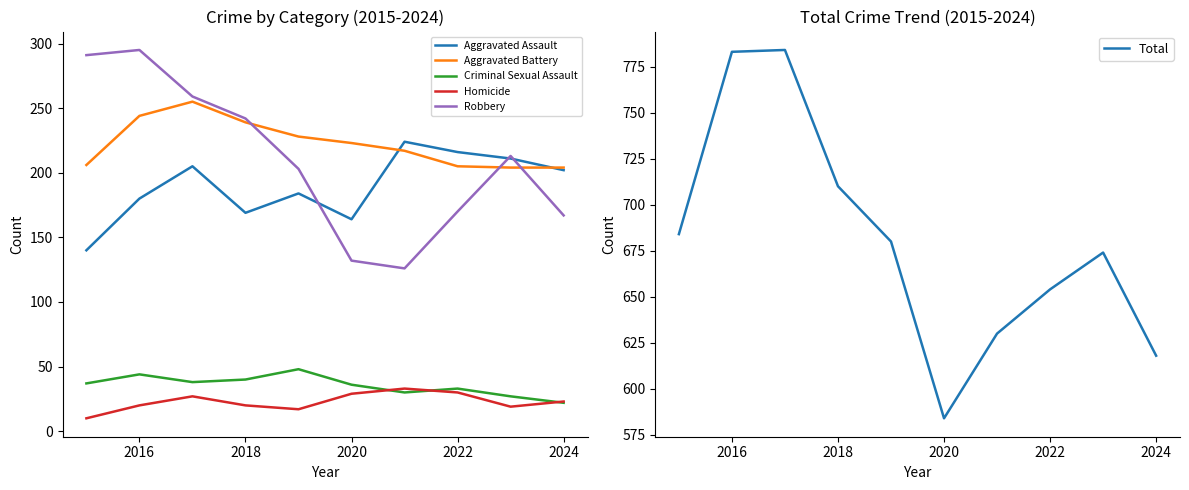

Reading right to left, list all the values displayed in this chart.

Aggravated Assault: 202	211	216	224	164	184	169	205	180	140
Aggravated Battery: 204	204	205	217	223	228	239	255	244	206
Criminal Sexual Assault: 22	27	33	30	36	48	40	38	44	37
Homicide: 23	19	30	33	29	17	20	27	20	10
Robbery: 167	213	170	126	132	203	242	259	295	291
Total: 618	674	654	630	584	680	710	784	783	684